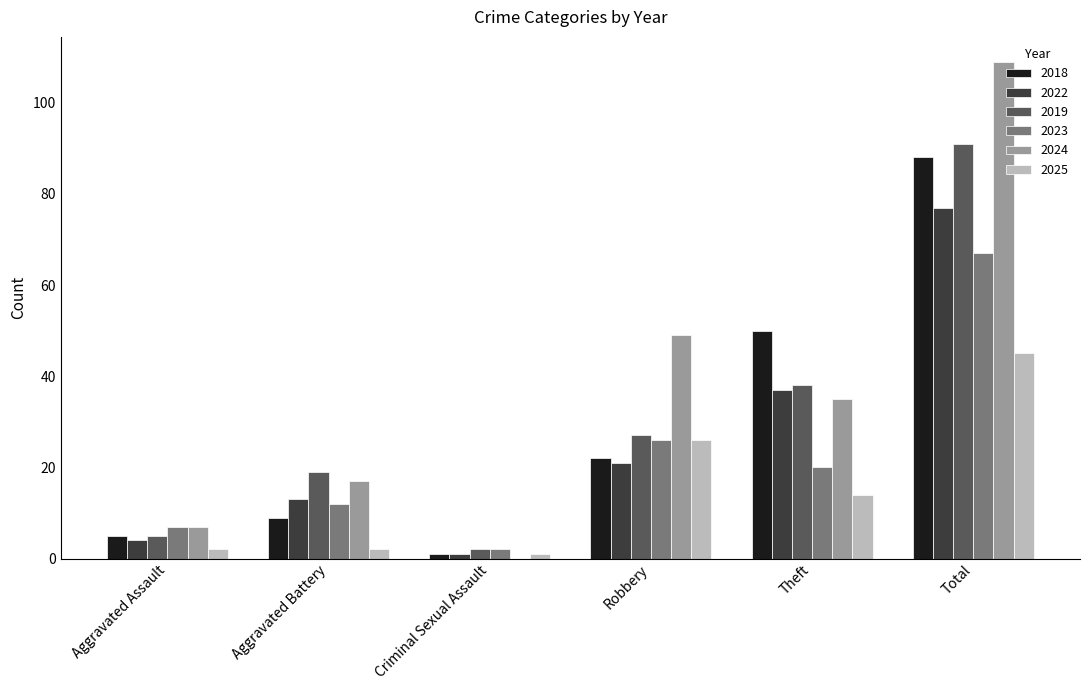

What is the sum of all 2023 values?

134